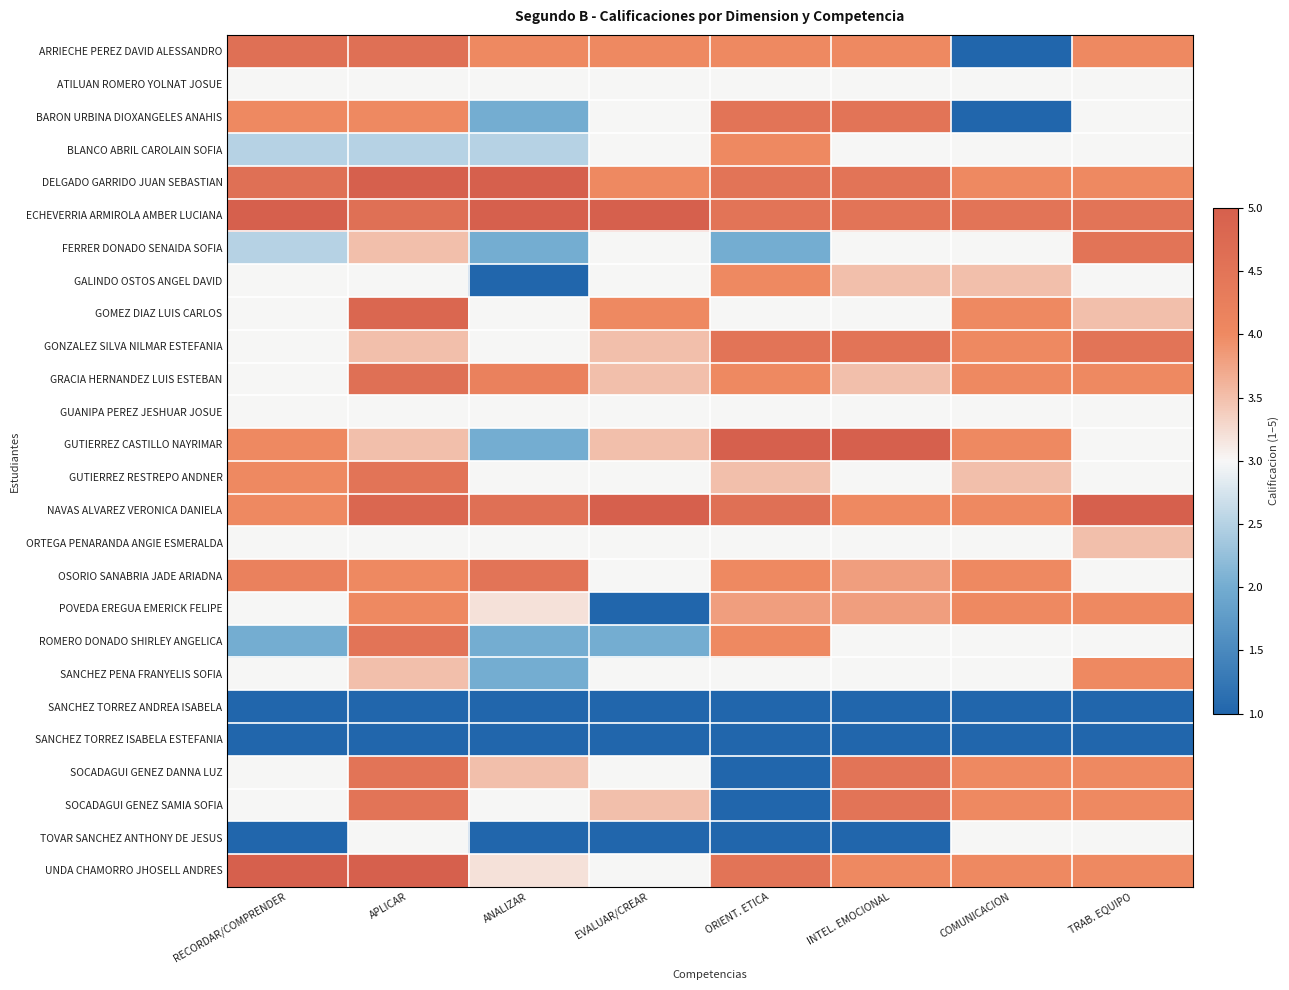

What is the total value across all series at INTEL. EMOCIONAL?

88.6